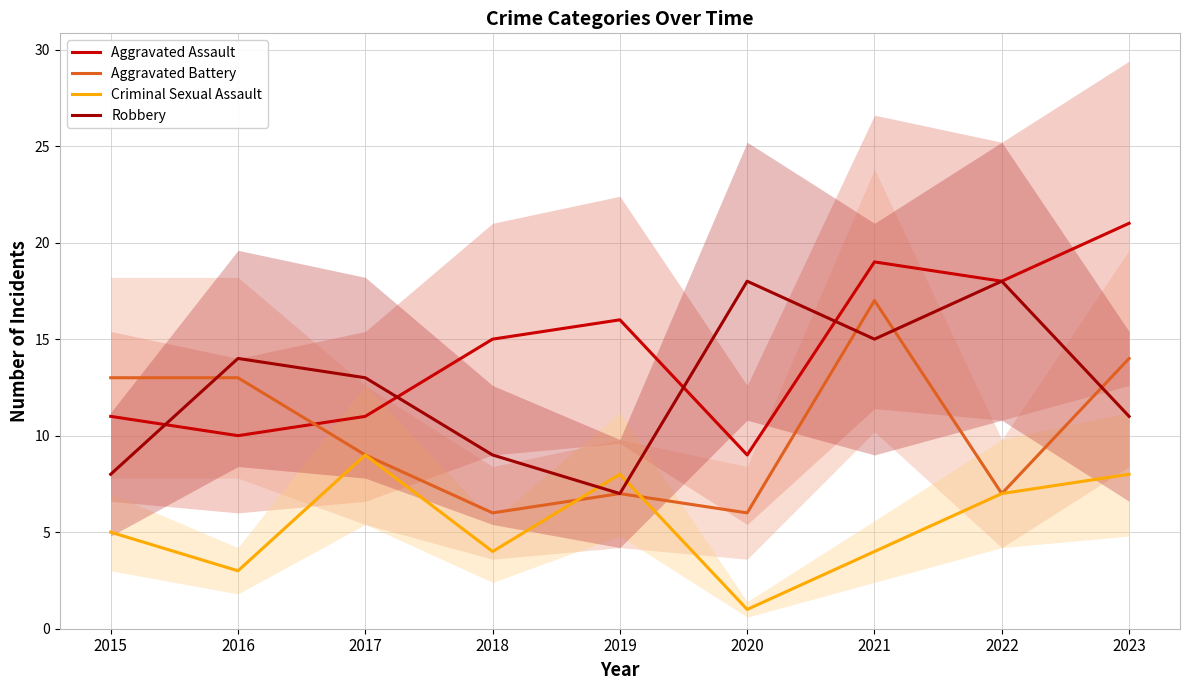

Which series has the widest spread of values?

Aggravated Assault